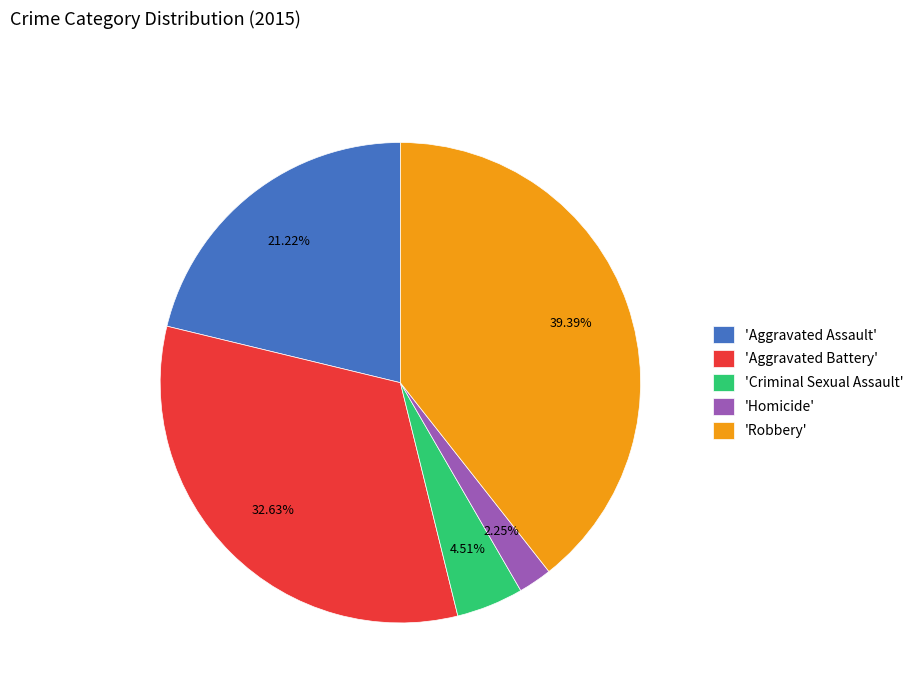

Which slice is the largest?

'Robbery'